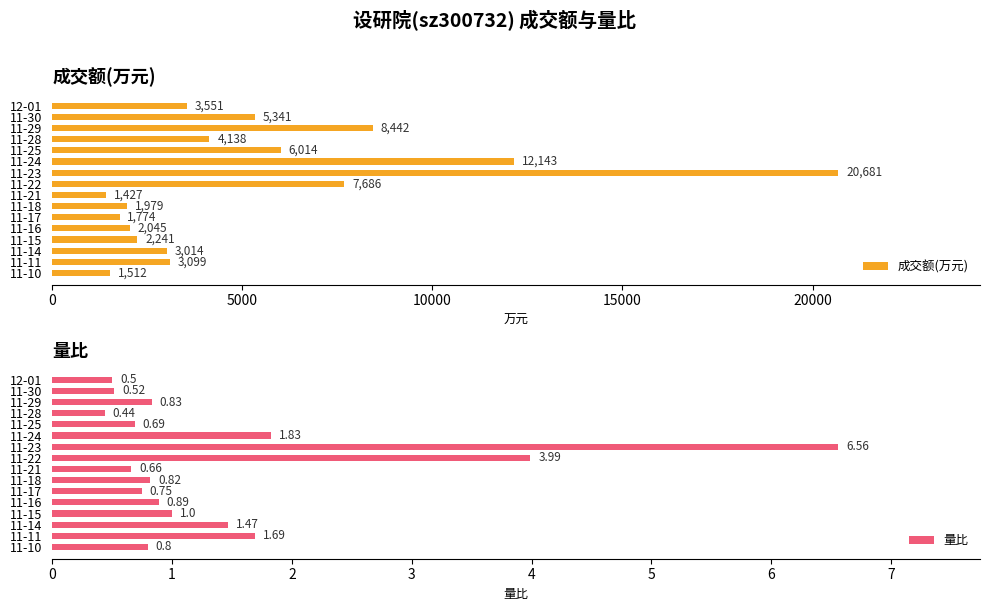

True or false: 量比 has a value of 4.0 at 11-22.

True